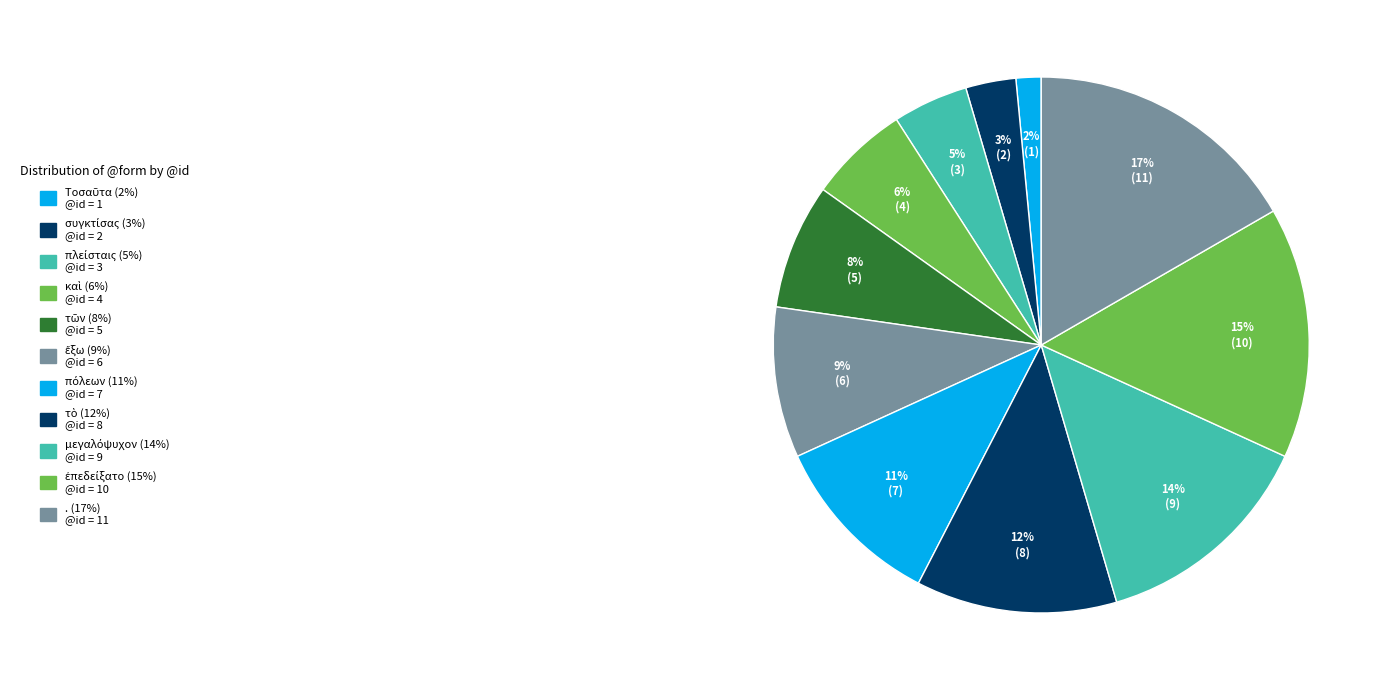

Count the number of slices in the pie.

11